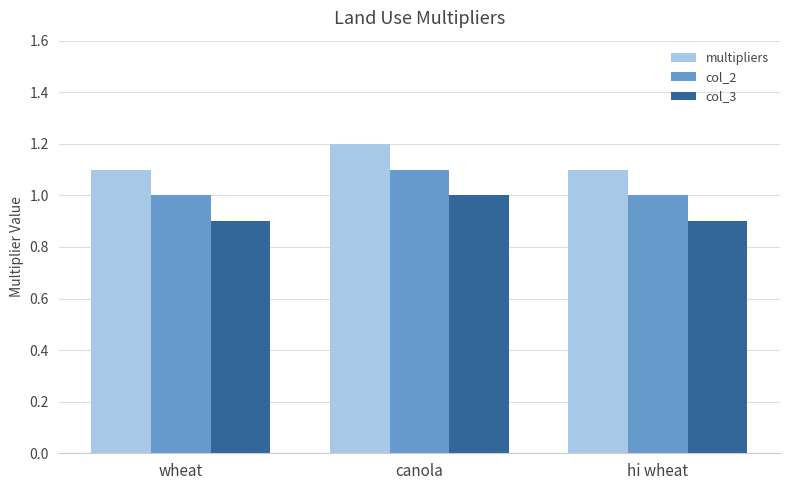

What is the label of the 3rd bar from the right?

wheat